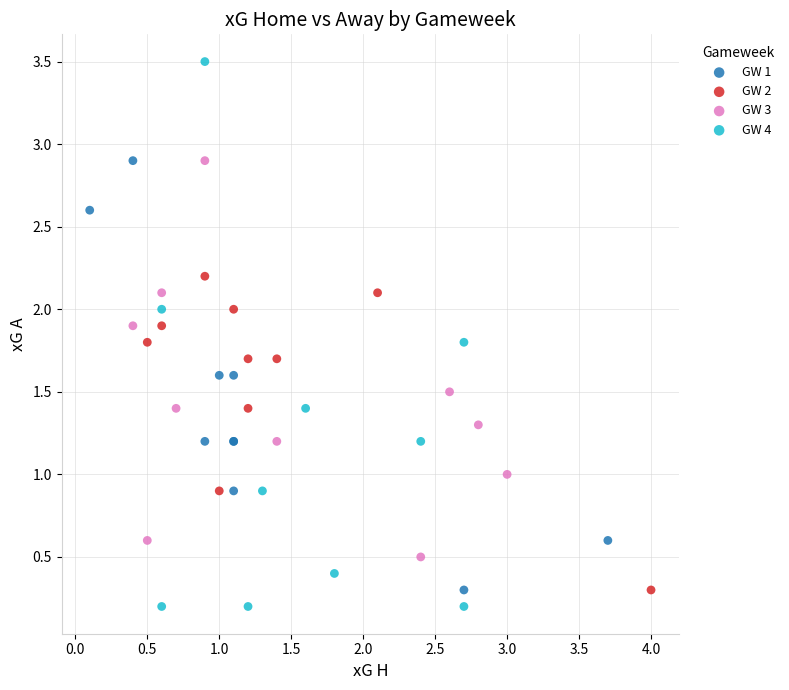

What are all the series names shown in the legend?

GW 1, GW 2, GW 3, GW 4